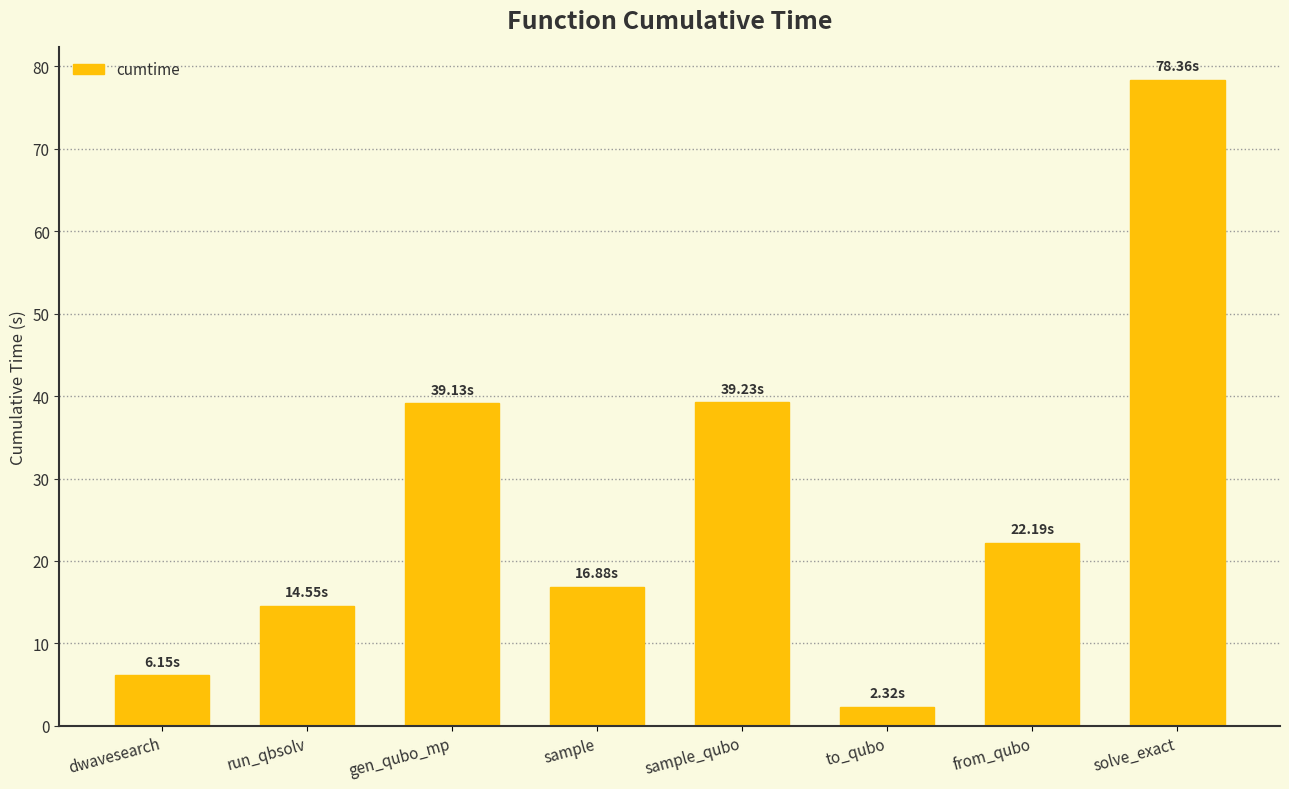

What is the sum of the values at sample and to_qubo?

19.2